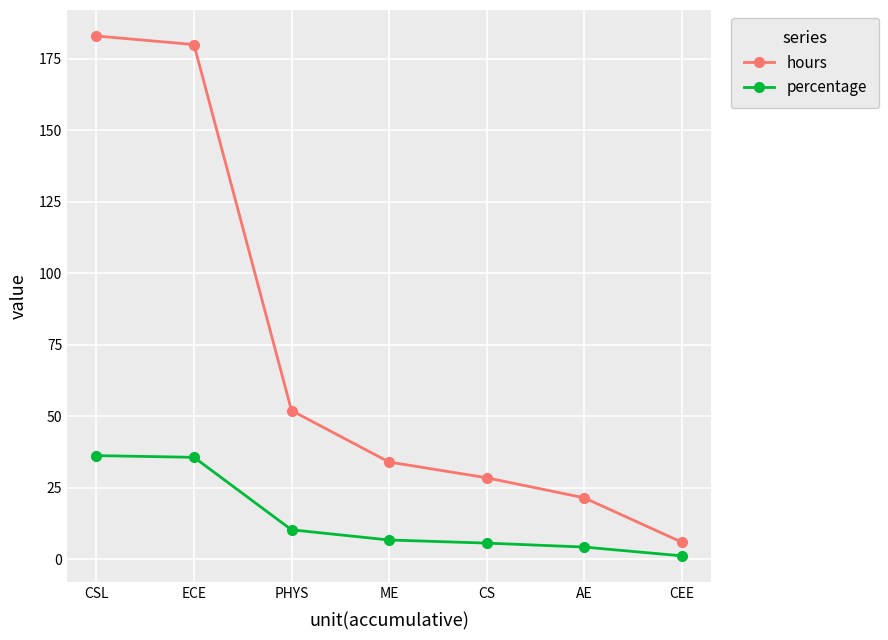

At how many categories does at least one series exceed 155?

2